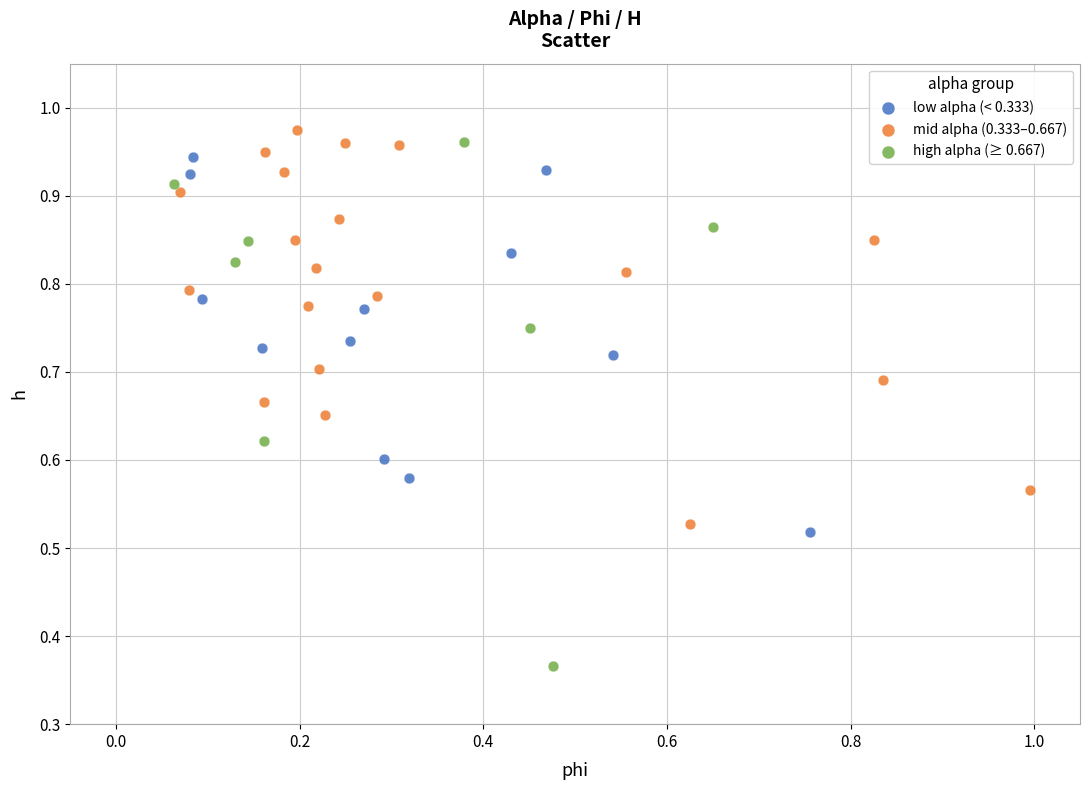

Which series contains the lowest Y value?

high alpha (≥ 0.667)